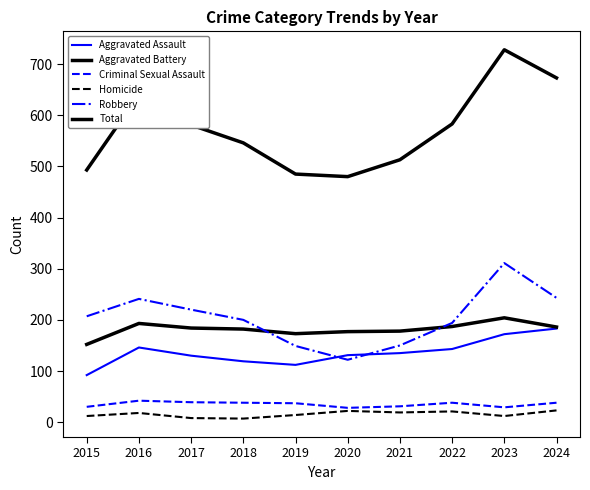

Does the chart display data point markers on the line(s)?

No